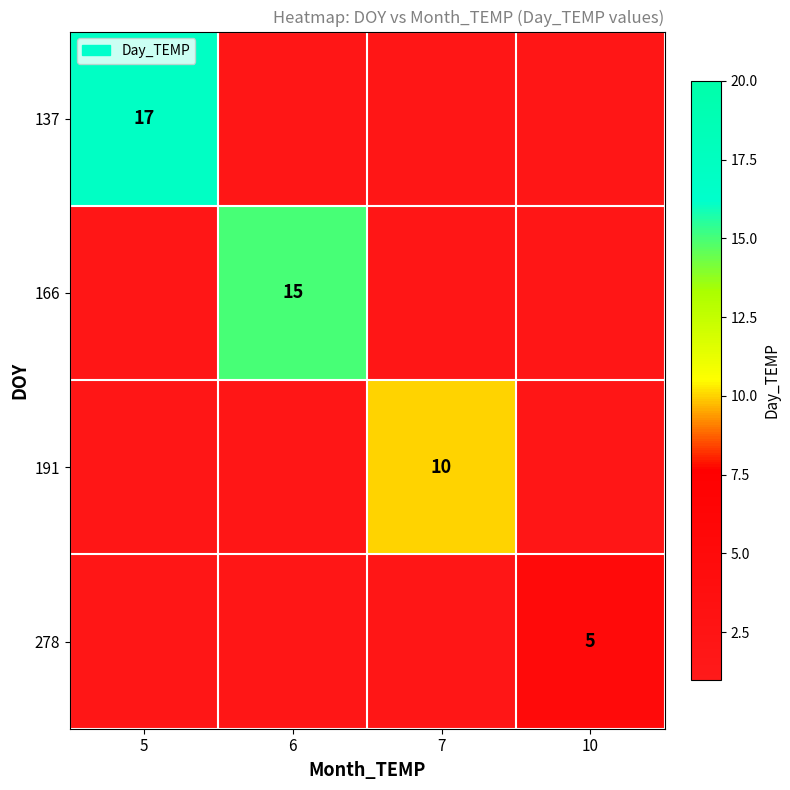

The value of 191 at 7 is 10. True or false?

True